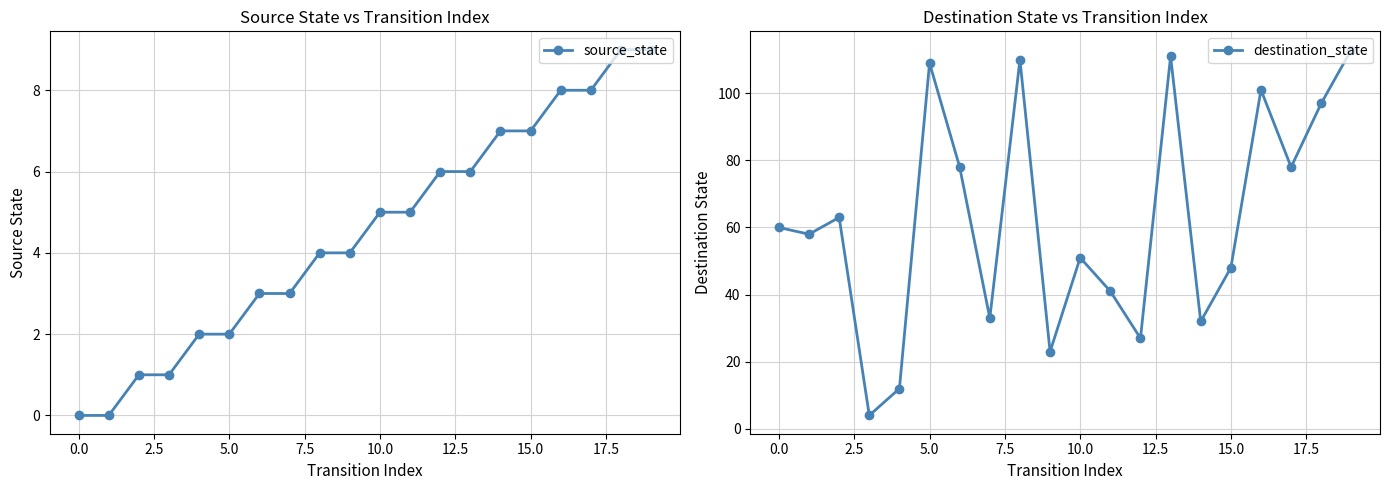

At 10, list the series in order from largest to smallest.

destination_state, source_state